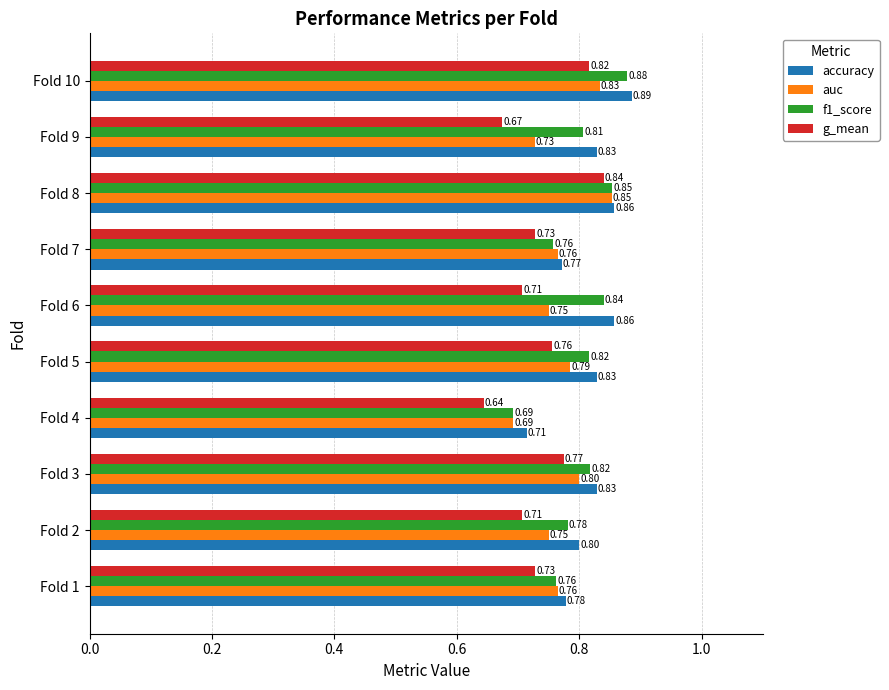

Rank the series by their maximum value, from highest to lowest.

accuracy, f1_score, auc, g_mean